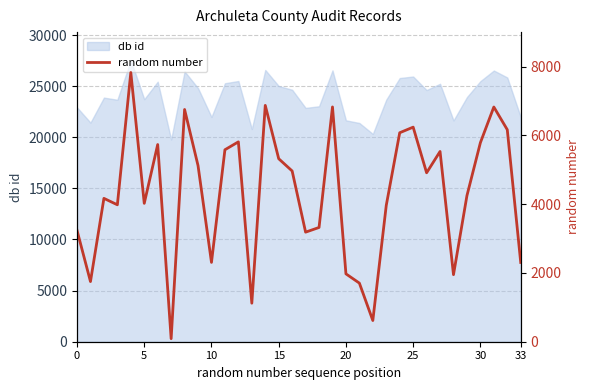

The value of db id at 0 is 12892. True or false?

False